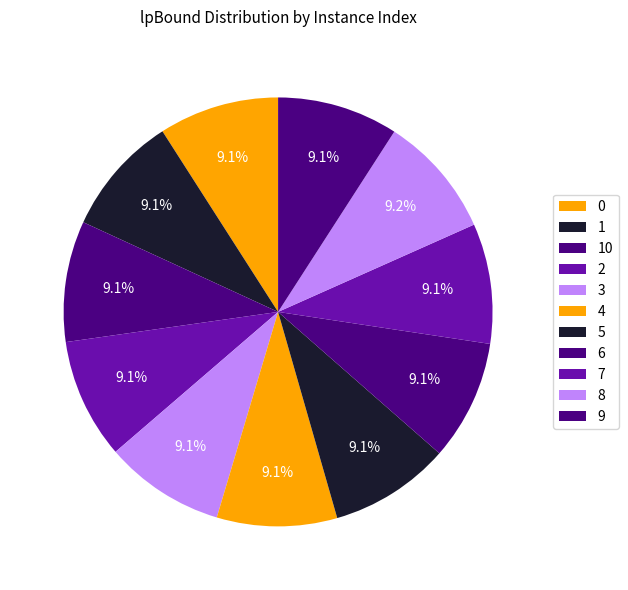

Count the number of slices in the pie.

11